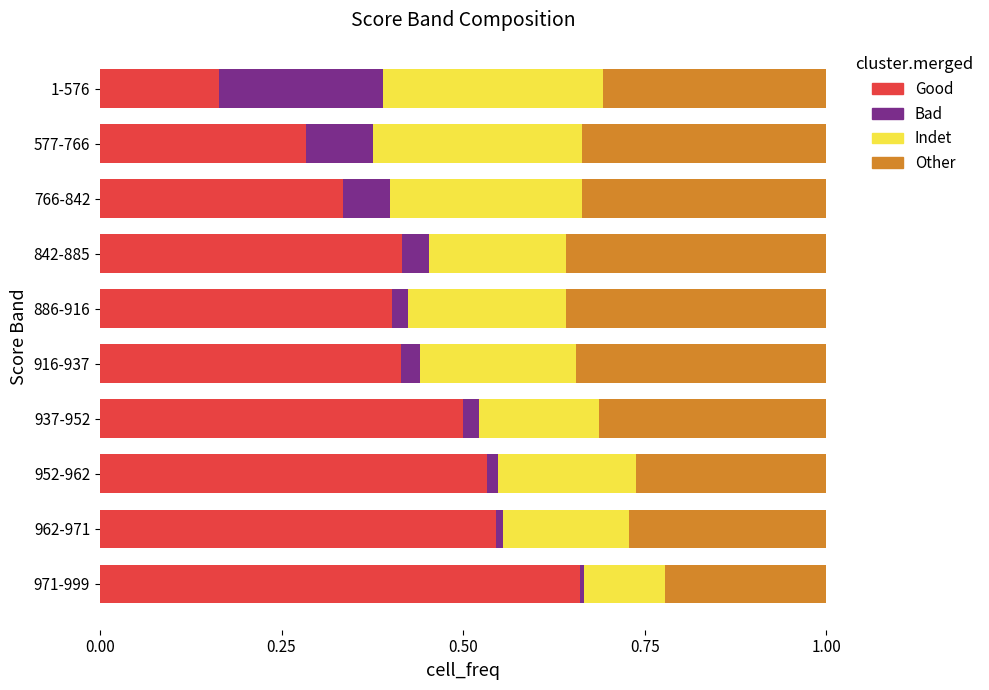

The value of Good at 577-766 is 0.3. True or false?

True